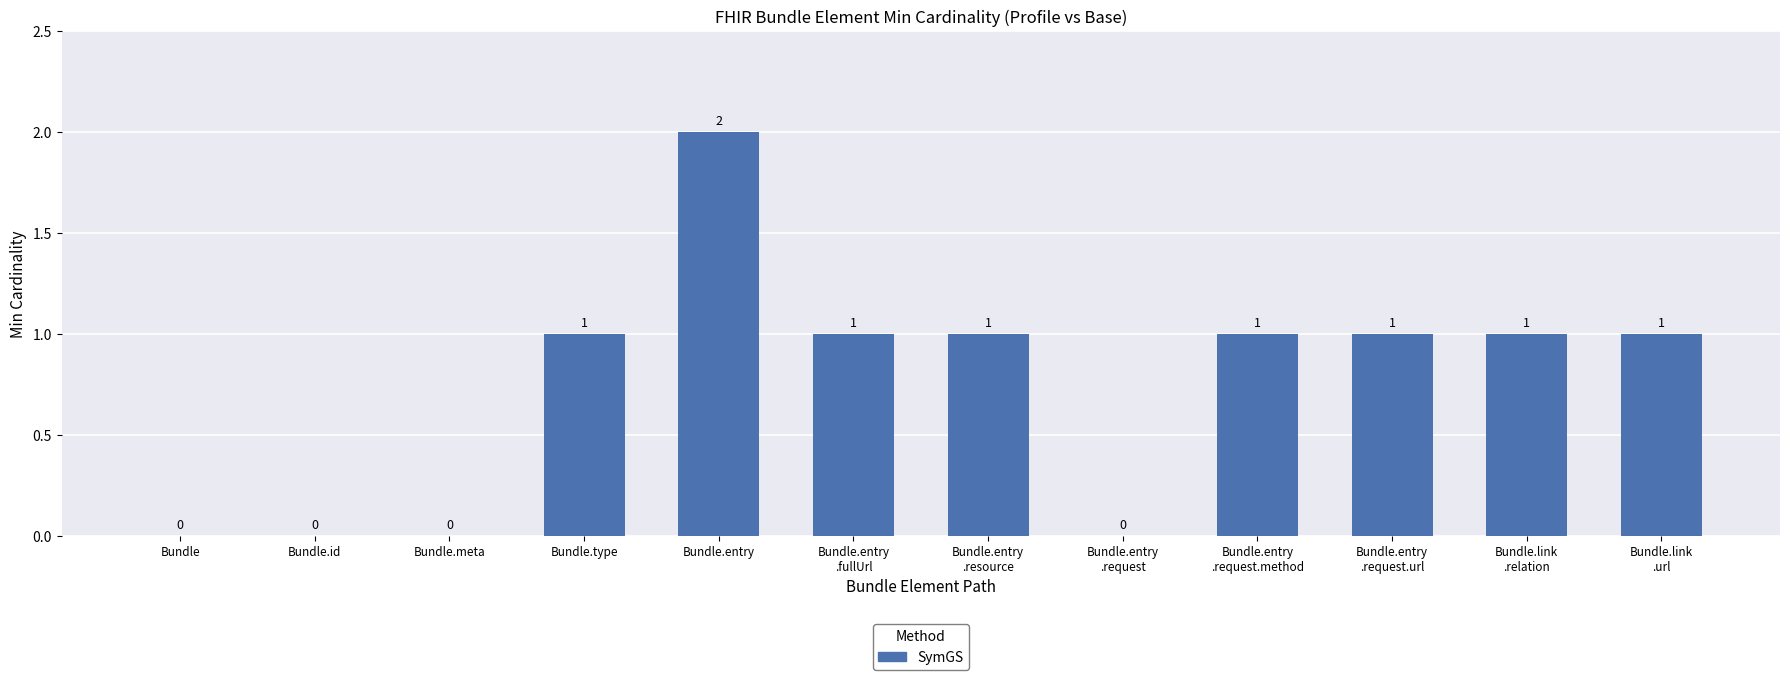

Read the value at Bundle.entry
.request.url.

1